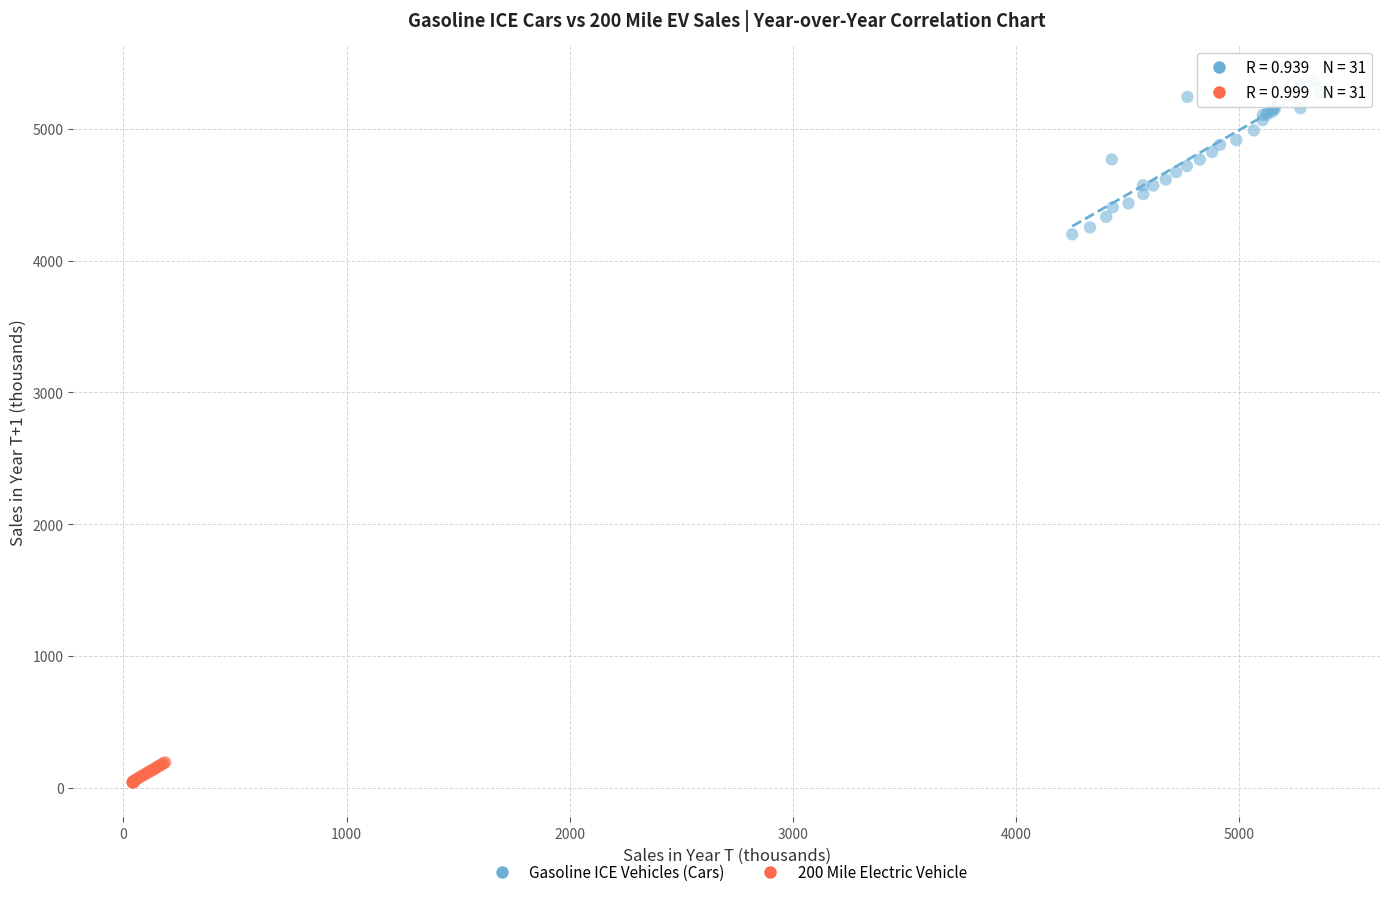

What are all the series names shown in the legend?

Gasoline ICE Vehicles (Cars), 200 Mile Electric Vehicle